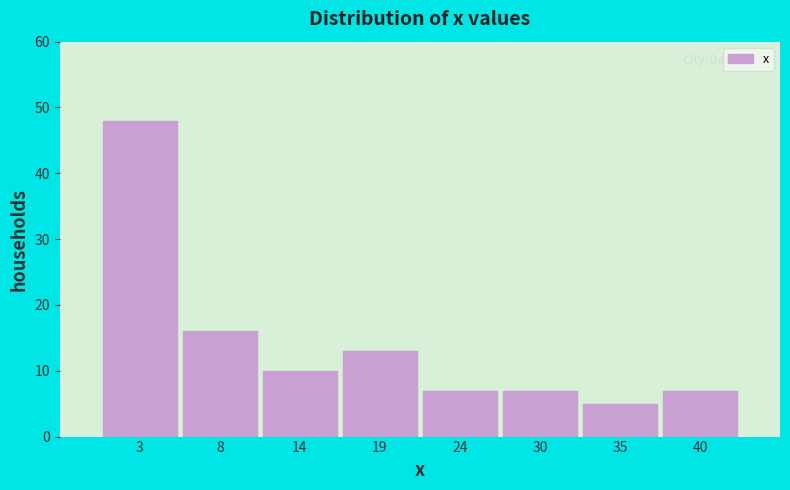

Reading left to right, transcribe all the data shown in this chart.

48	16	10	13	7	7	5	7